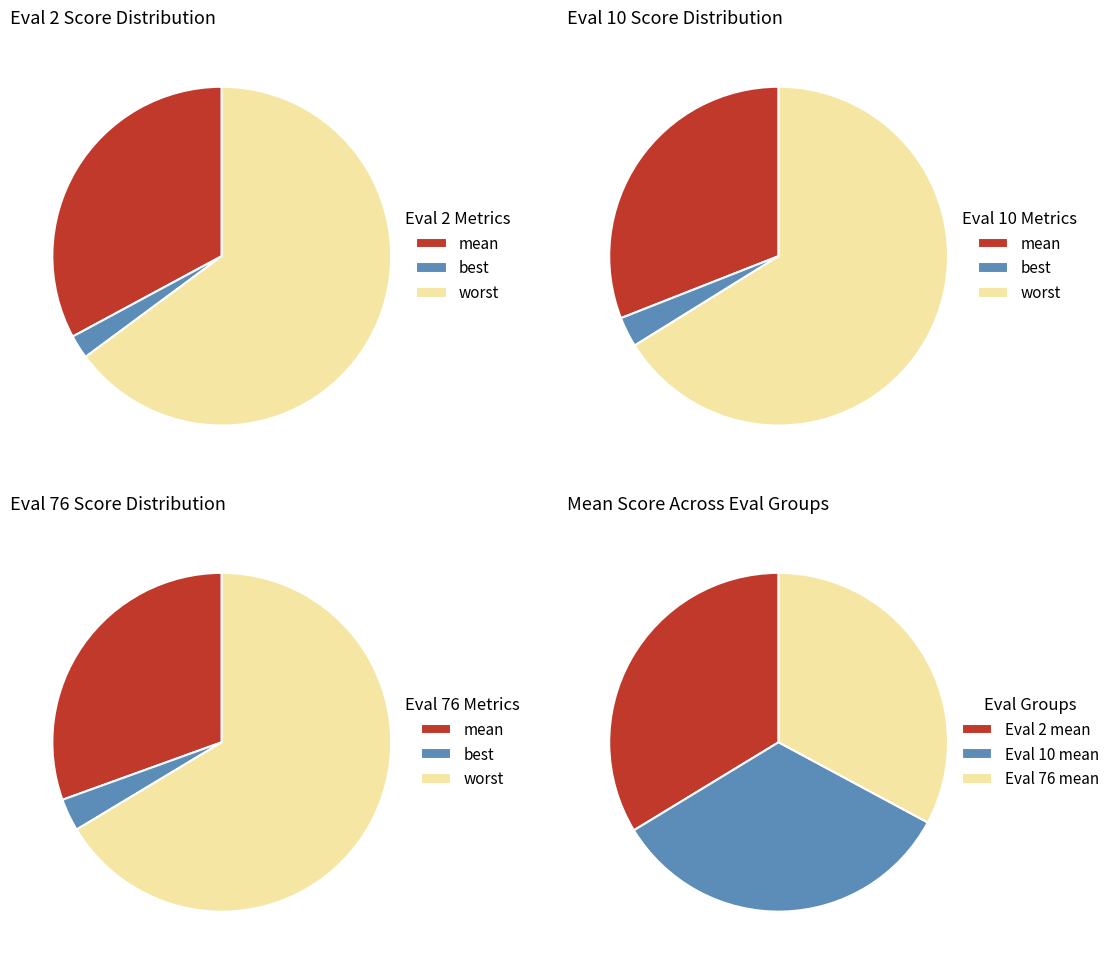

Which series has the largest range (max minus min)?

worst